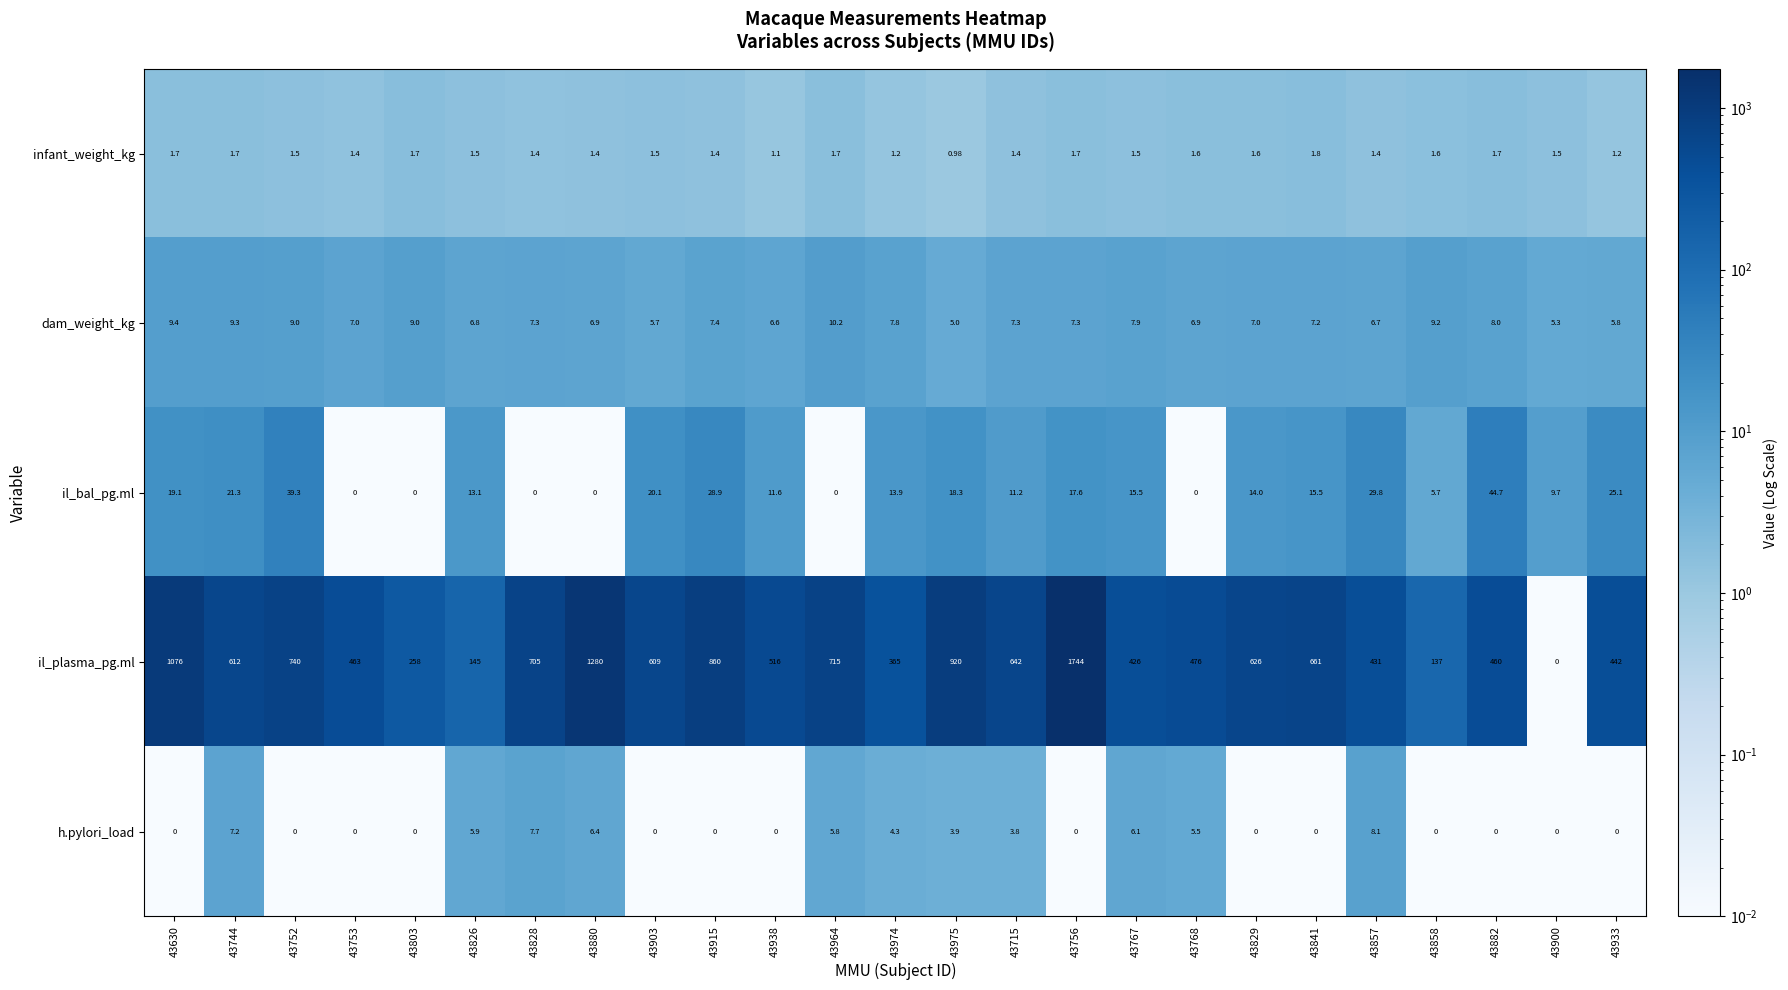

Which series has the largest total across all categories?

il_plasma_pg.ml